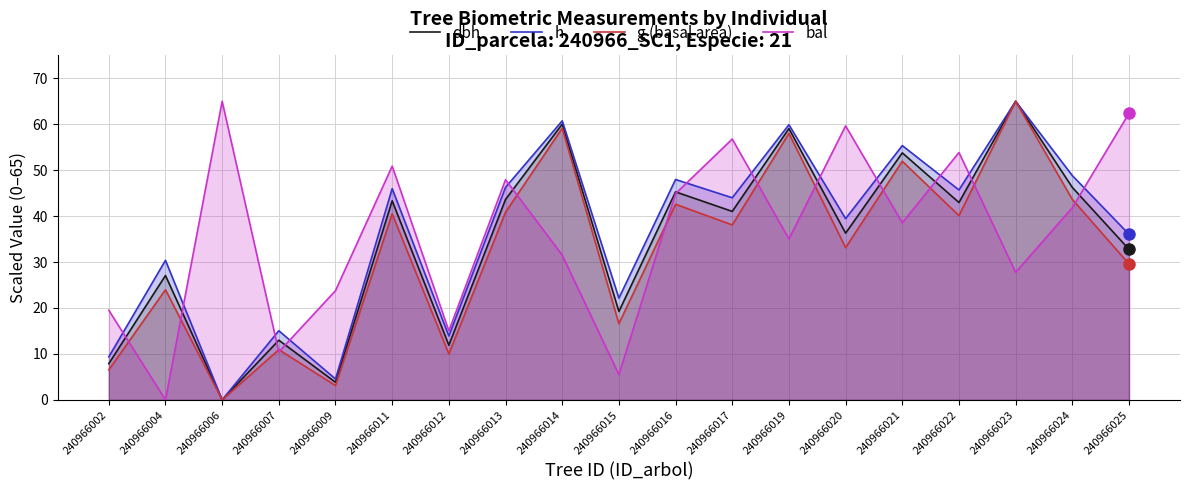

Reading left to right, list all the values displayed in this chart.

dbh: 7.9	27.1	0.0	13.0	3.8	43.3	11.9	43.6	60.0	19.2	45.3	41.0	59.1	36.3	53.8	43.0	65.0	46.2	32.8
h: 9.4	30.4	0.0	15.0	4.5	46.0	13.9	46.3	60.7	22.1	48.0	44.0	59.9	39.5	55.3	45.7	65.0	48.8	36.0
g (basal area): 6.5	24.0	0.0	10.9	3.1	40.5	10.0	40.9	59.1	16.6	42.6	38.1	58.0	33.2	51.9	40.1	65.0	43.6	29.6
bal: 19.5	0.0	65.0	10.4	23.8	50.9	15.0	47.9	31.5	5.5	44.9	56.8	35.0	59.6	38.5	53.8	27.8	41.8	62.4